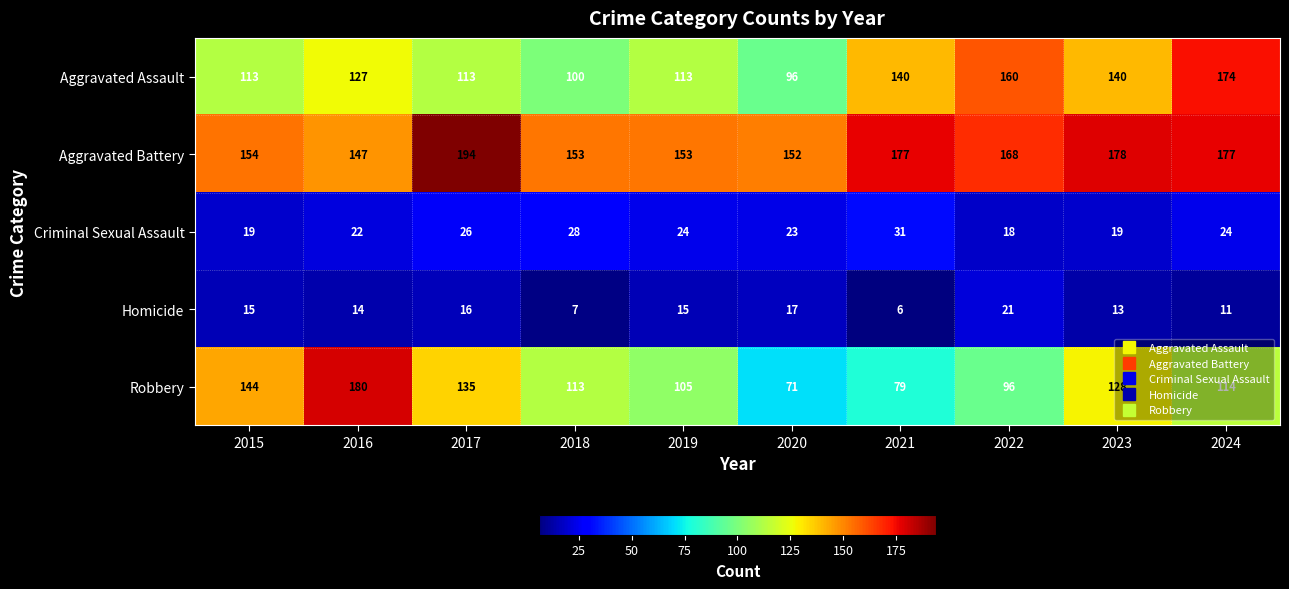

What is the sum of the Homicide values at 2019 and 2015?

30